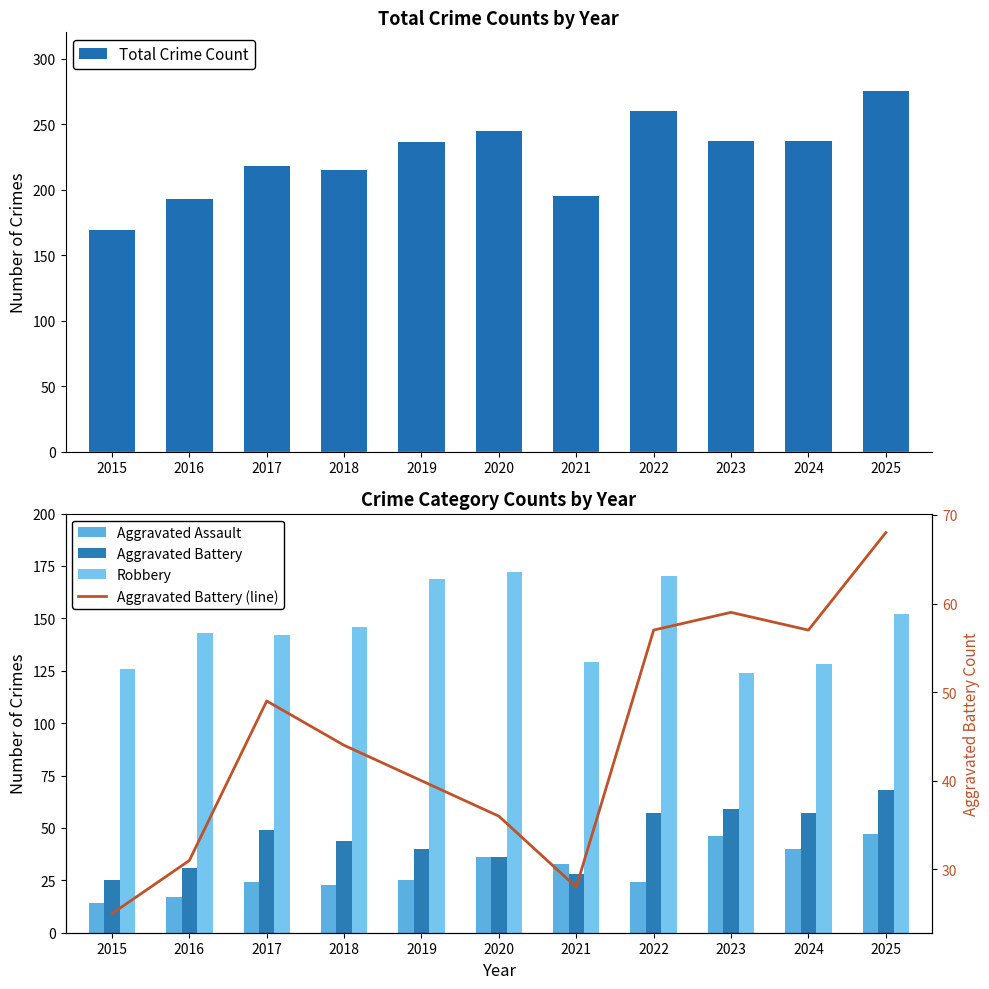

Which category has the highest value in the Robbery series?

2020